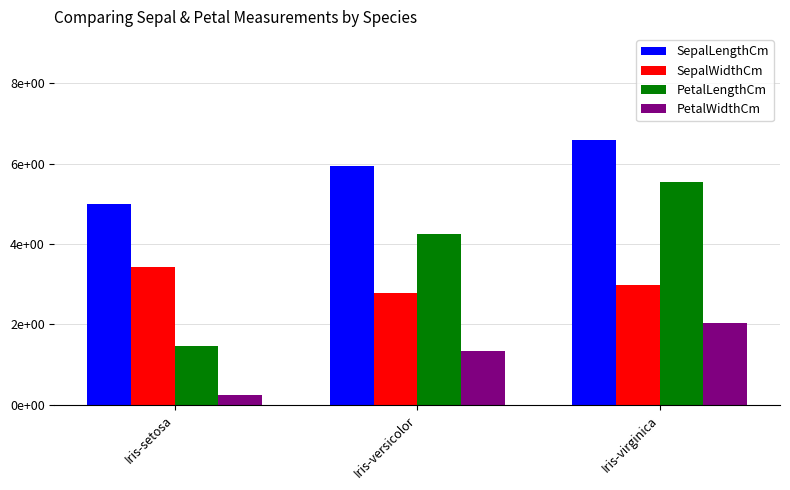

Between Iris-setosa and Iris-versicolor, which series saw the biggest shift?

PetalLengthCm